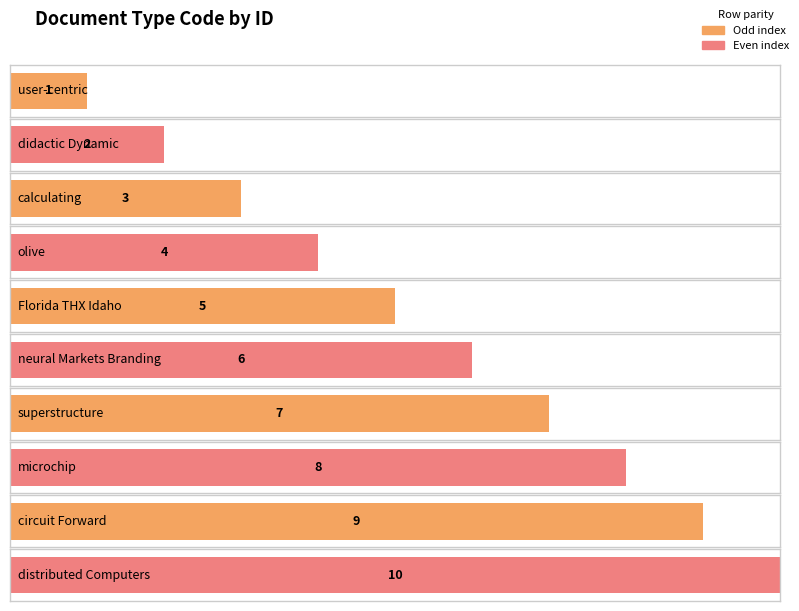

Rank the categories by value from highest to lowest.

distributed Computers, circuit Forward, microchip, superstructure, neural Markets Branding, Florida THX Idaho, olive, calculating, didactic Dynamic, user-centric